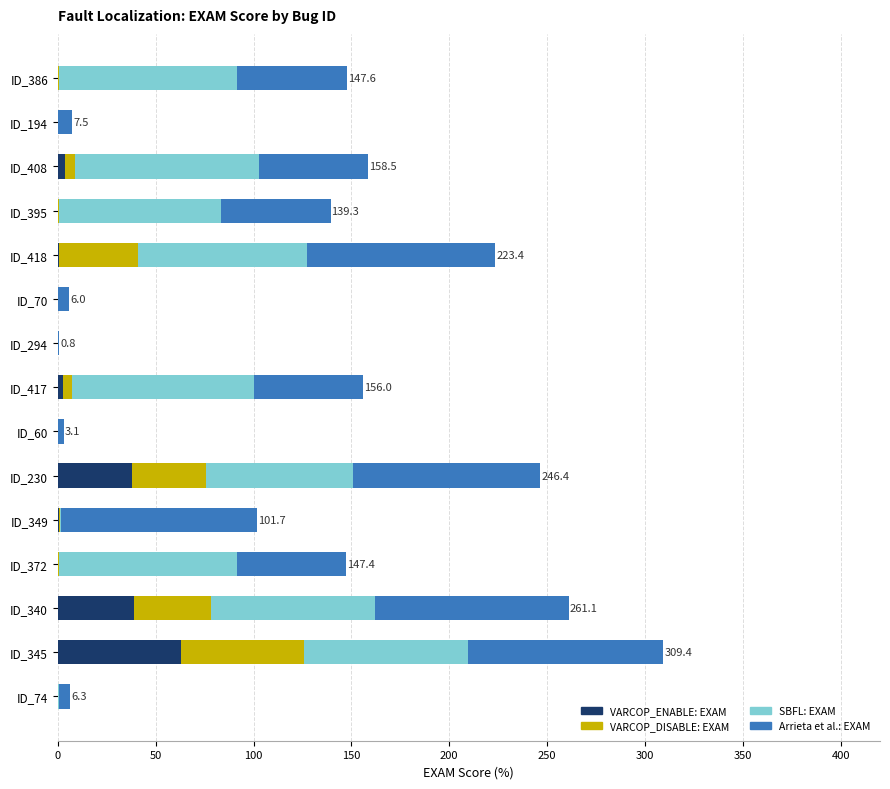

Count the number of categories in the chart.

15